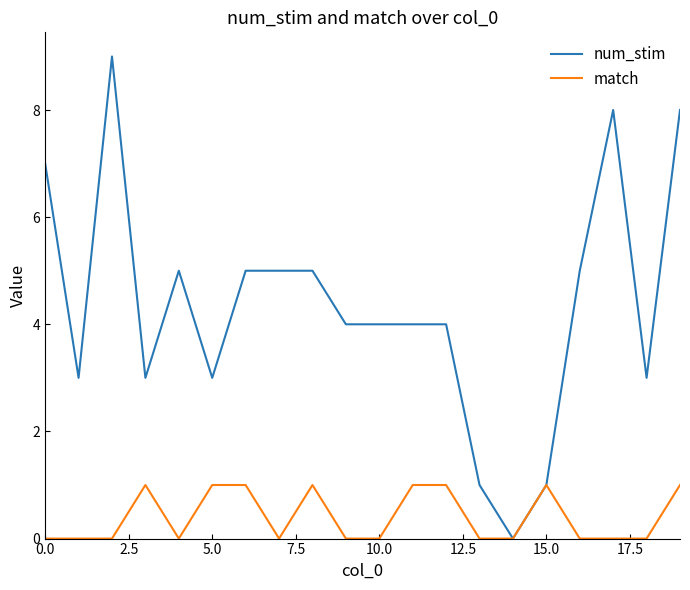

Rank the series by their maximum value, from highest to lowest.

num_stim, match